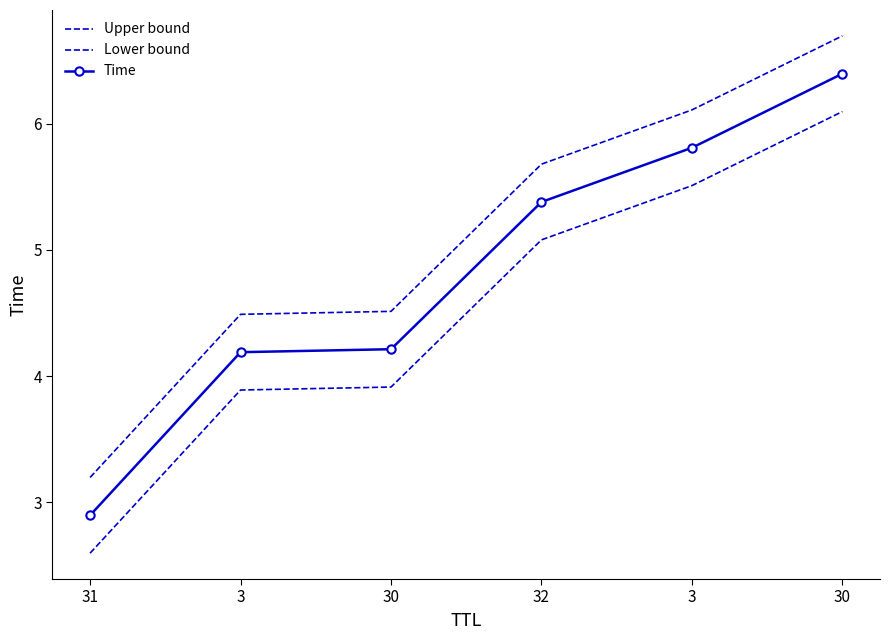

True or false: Time and Lower bound intersect in this chart.

False